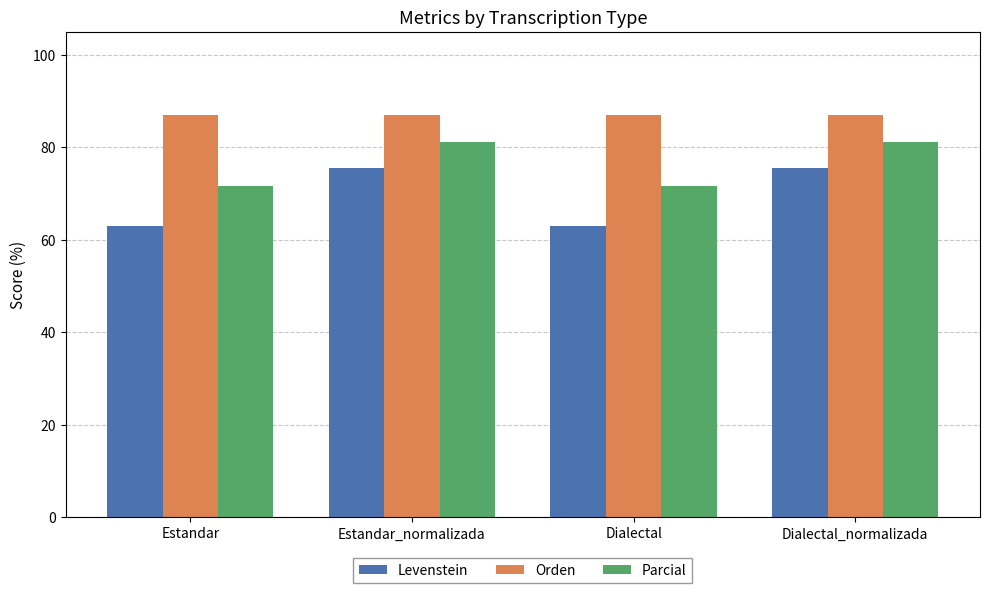

What is the label of the 3rd bar from the right?

Estandar_normalizada